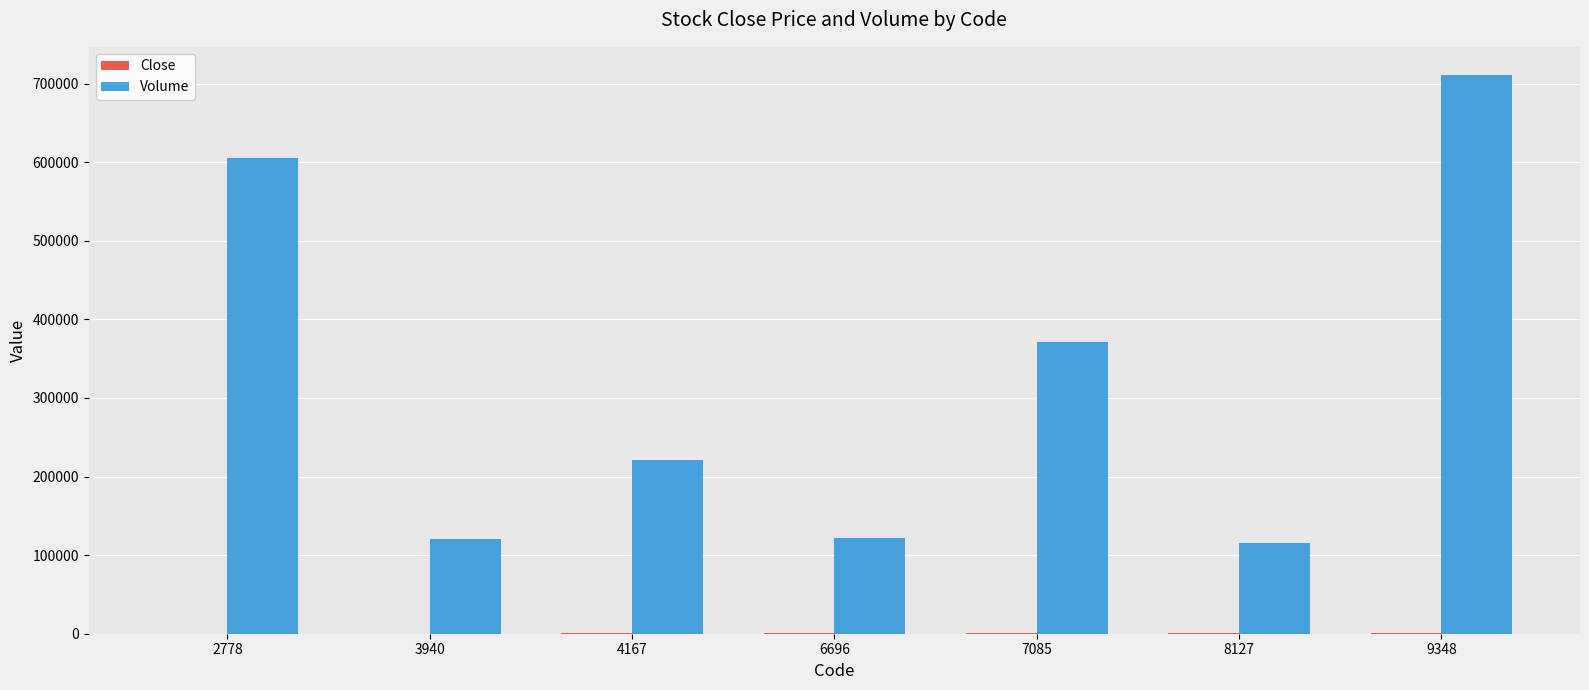

How many series are shown in this chart?

2